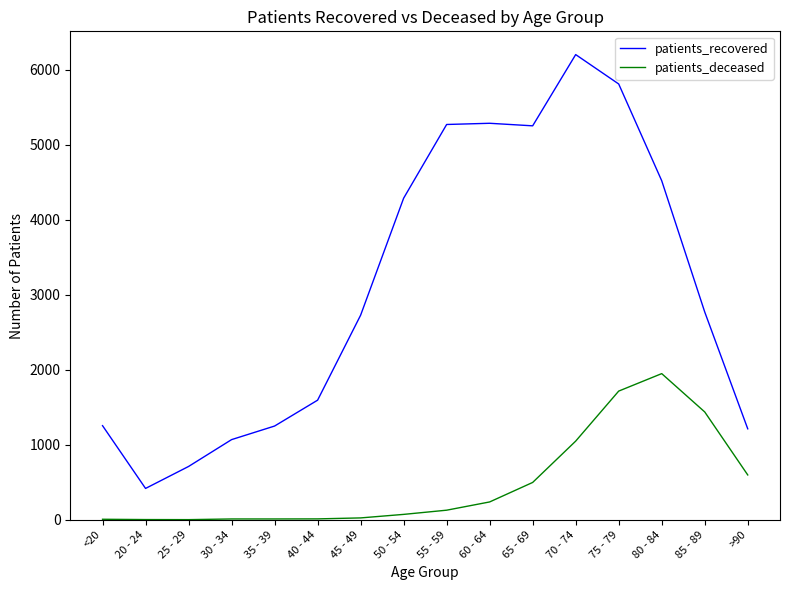

At which category does patients_recovered reach its first local valley?

20 - 24